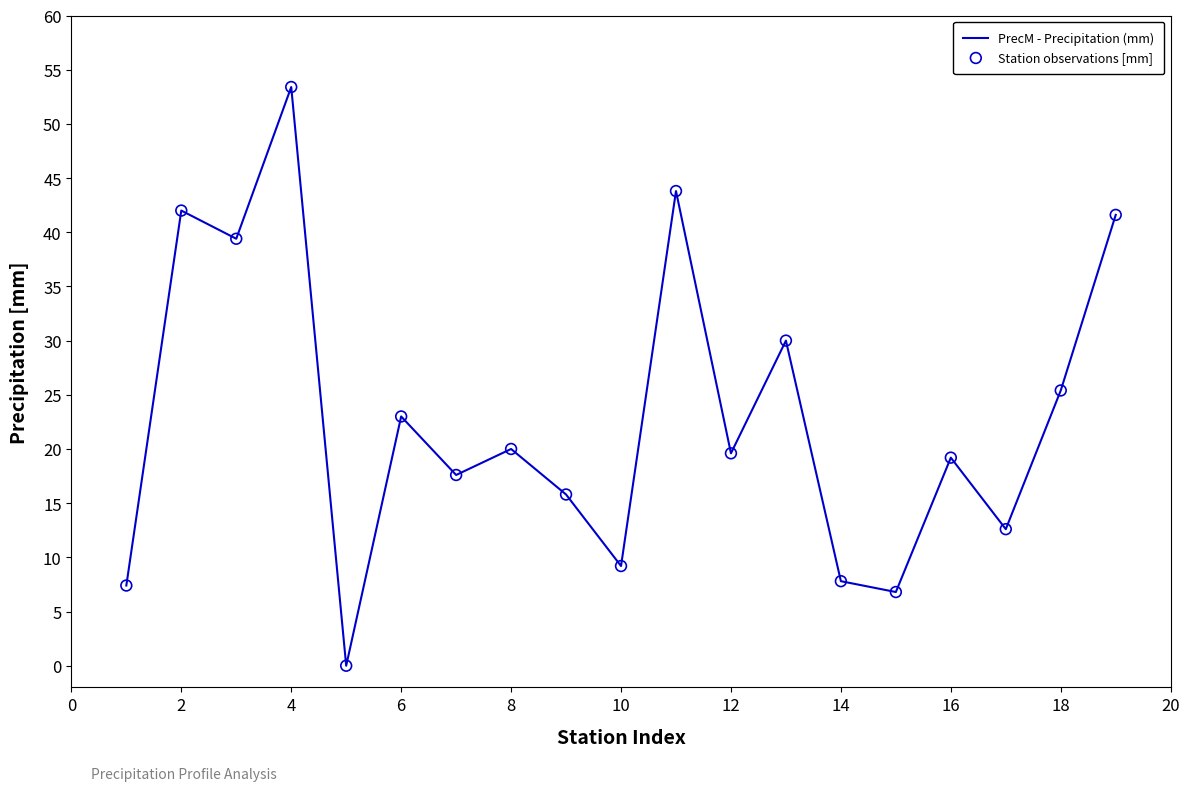

What is the difference between the maximum and minimum values?

53.4